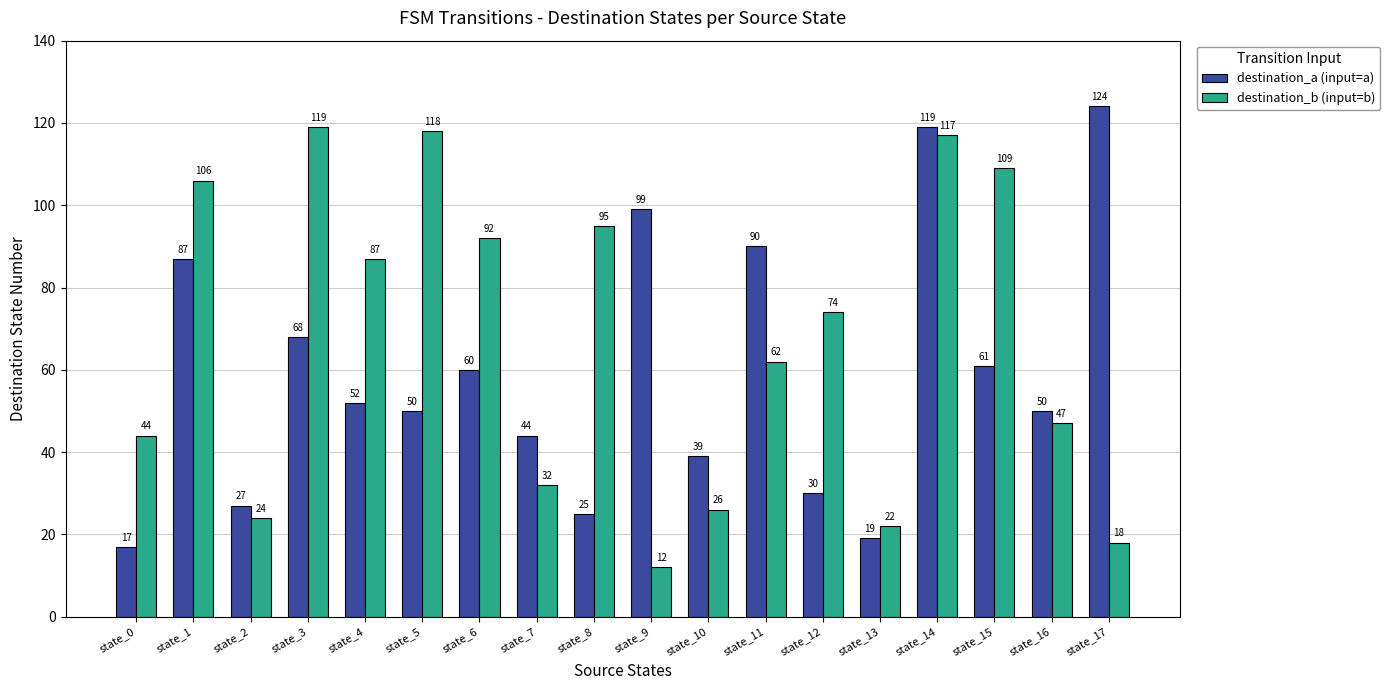

Which series changed the most between state_11 and state_16?

destination_a (input=a)